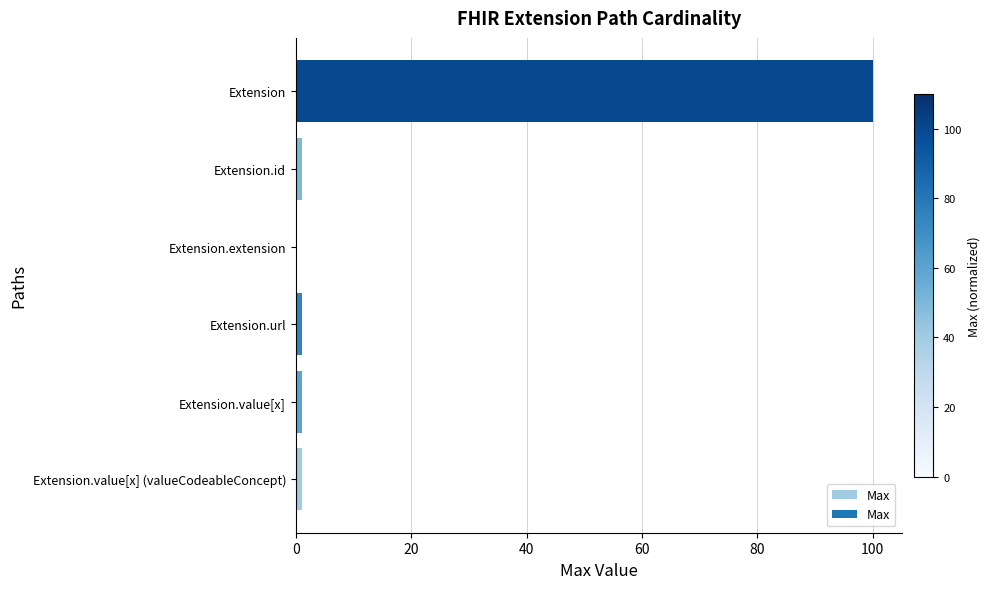

Reading bottom to top, transcribe all the data shown in this chart.

Extension.value[x] (valueCodeableConcept)=1	Extension.value[x]=1	Extension.url=1	Extension.extension=0	Extension.id=1	Extension=100